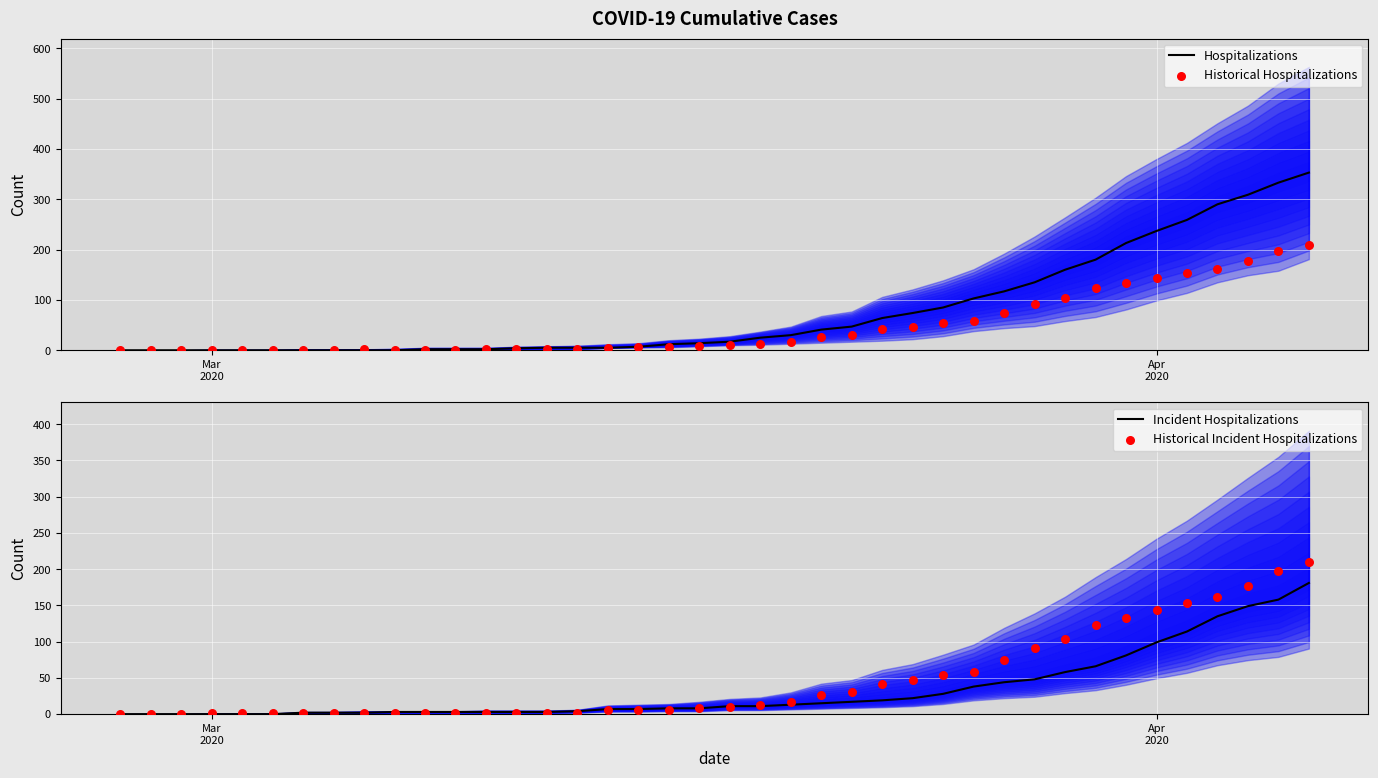

Which series reaches the minimum Y coordinate?

Hospitalizations